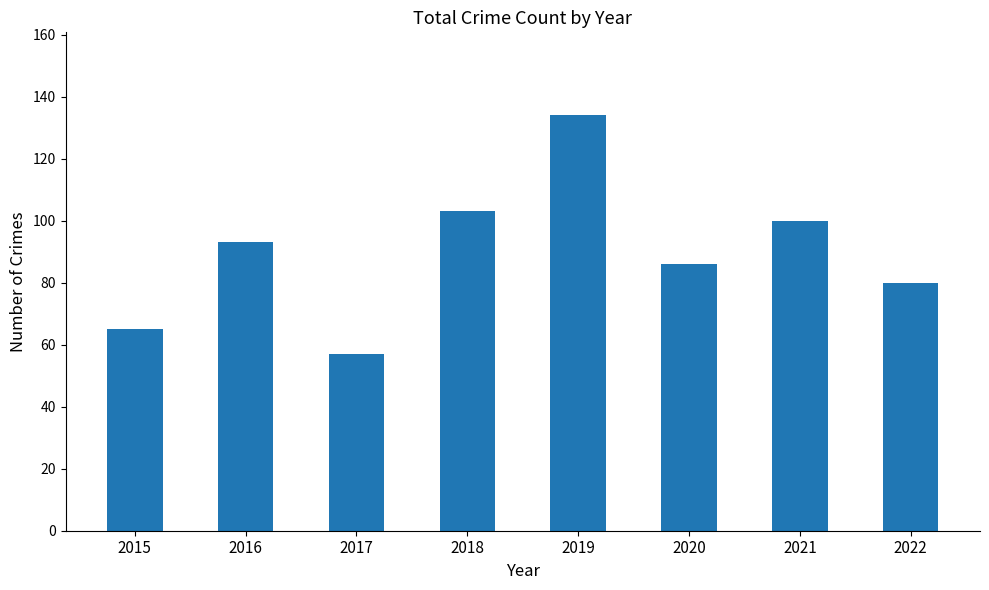

Which has a higher value, 2022 or 2017?

2022